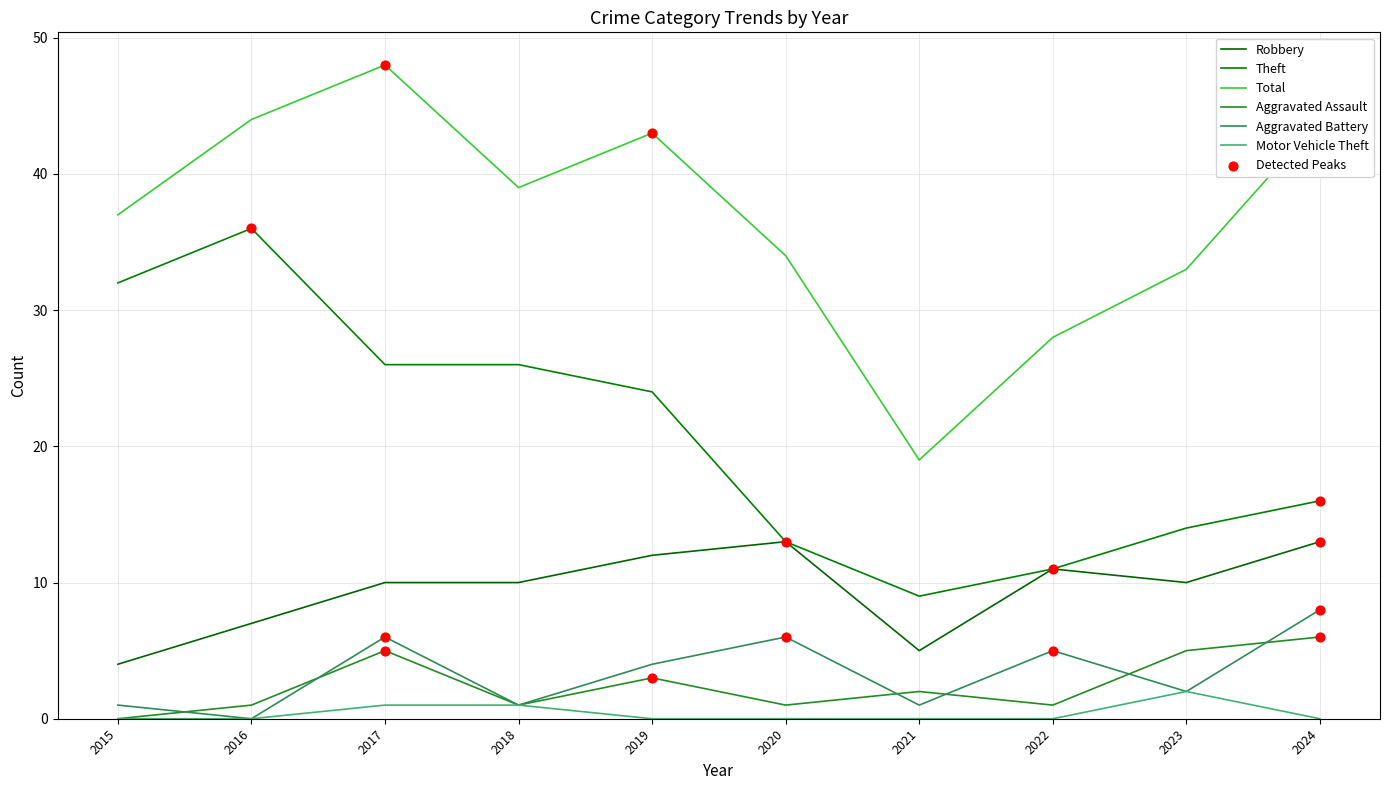

Which series has the largest total across all categories?

Total